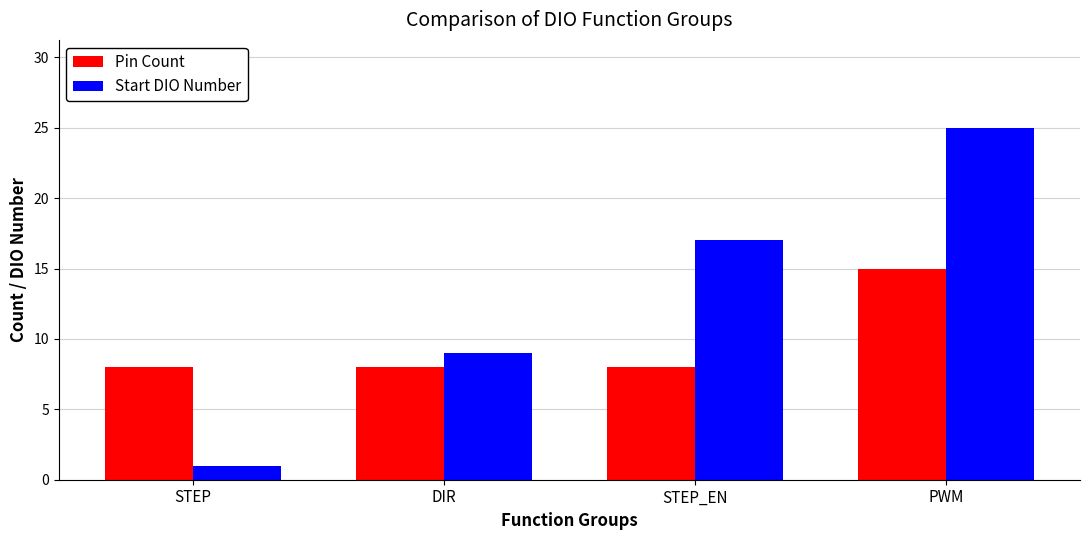

Count the number of data series in this chart.

2